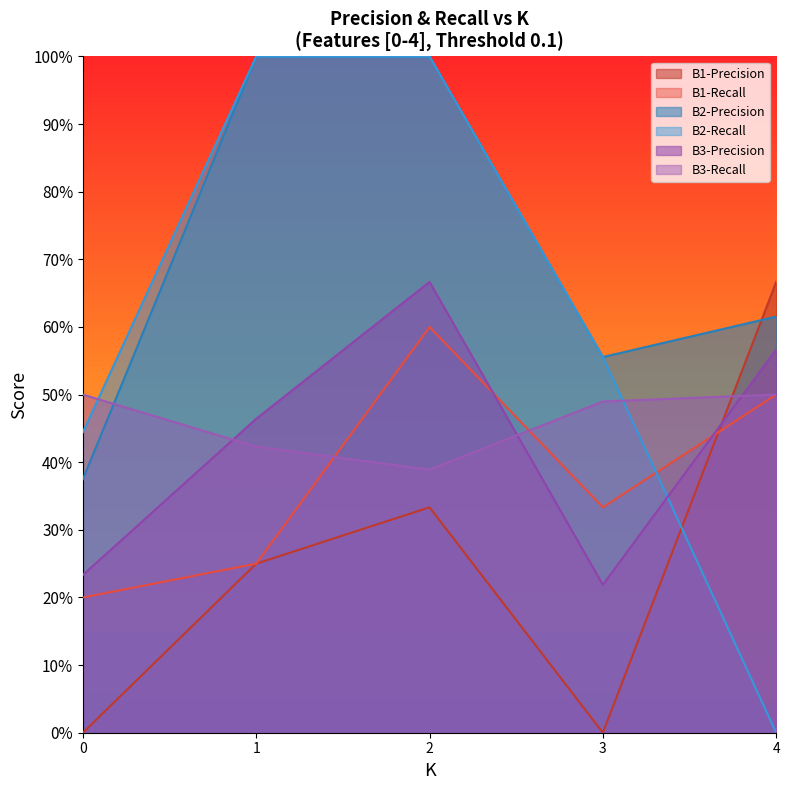

Which series changed the most between 2 and 3?

B3-Precision